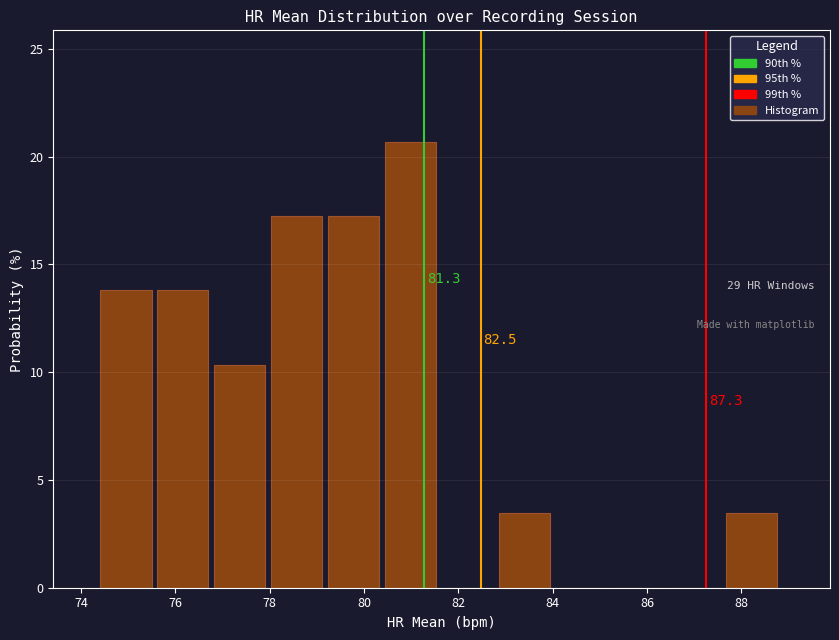

Over which range of the x-axis is the bar tallest?

80.4 to 81.6